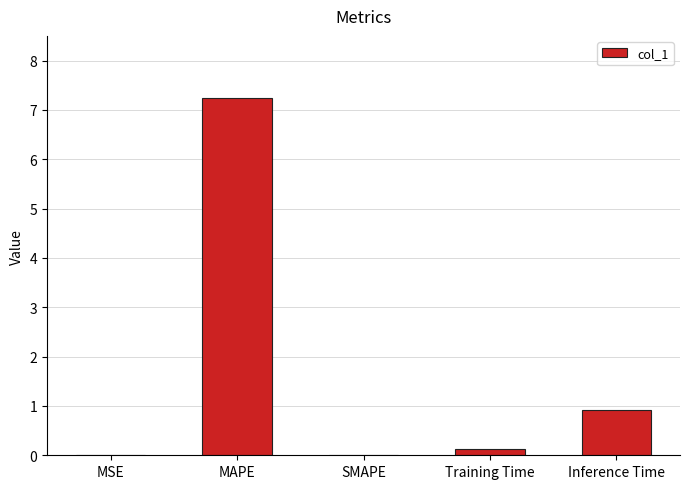

True or false: the data shows 0.9 at Inference Time.

True